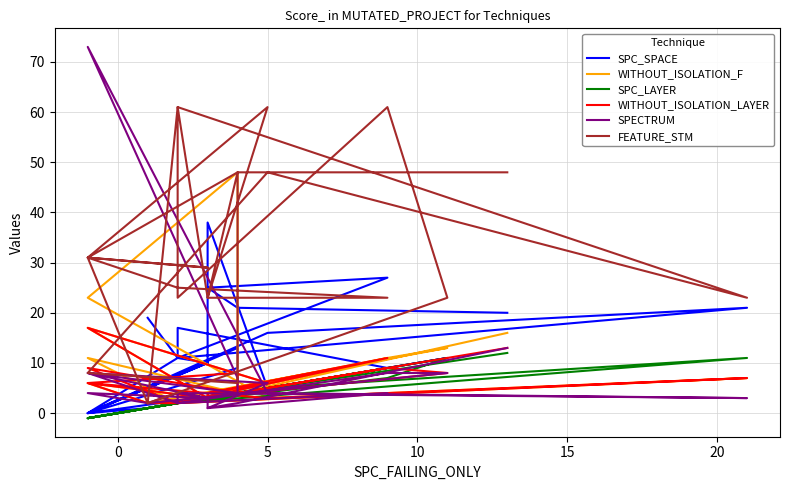

At how many categories does at least one series exceed 26?

16